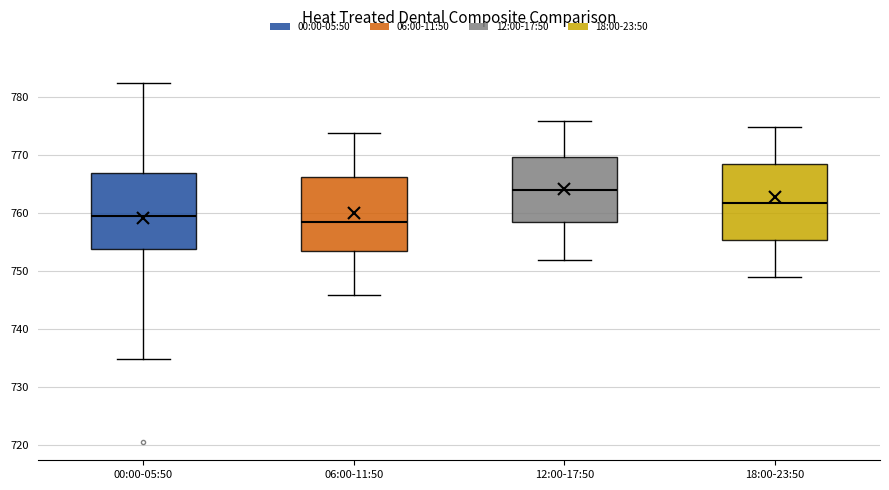

Reading left to right, read every box against the y-axis: the position of its median line, the range the box covers, and the ends of its whiskers. The values are not printed on the chart, so give them approximately, as read against the axis.

00:00-05:50: median 759, box 754 to 767, whiskers 735 to 782
06:00-11:50: median 759, box 753 to 766, whiskers 746 to 774
12:00-17:50: median 764, box 758 to 770, whiskers 752 to 776
18:00-23:50: median 762, box 755 to 768, whiskers 749 to 775